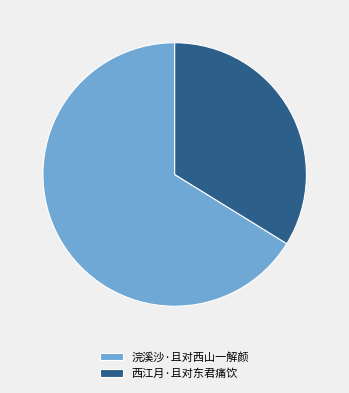

Rank the categories by value from highest to lowest.

浣溪沙·且对西山一解颜, 西江月·且对东君痛饮